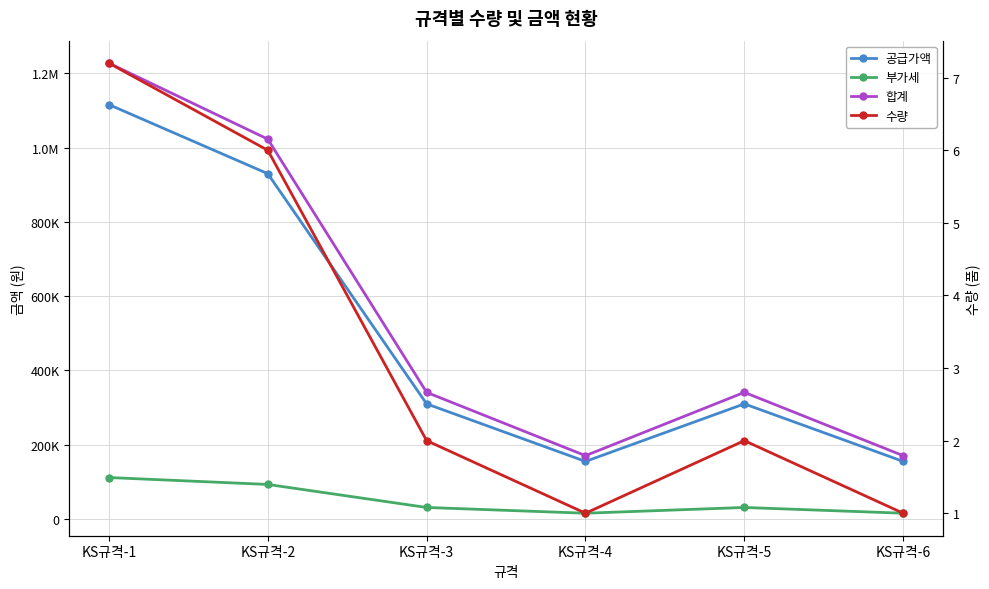

True or false: 부가세 and 수량 cross at least once.

False